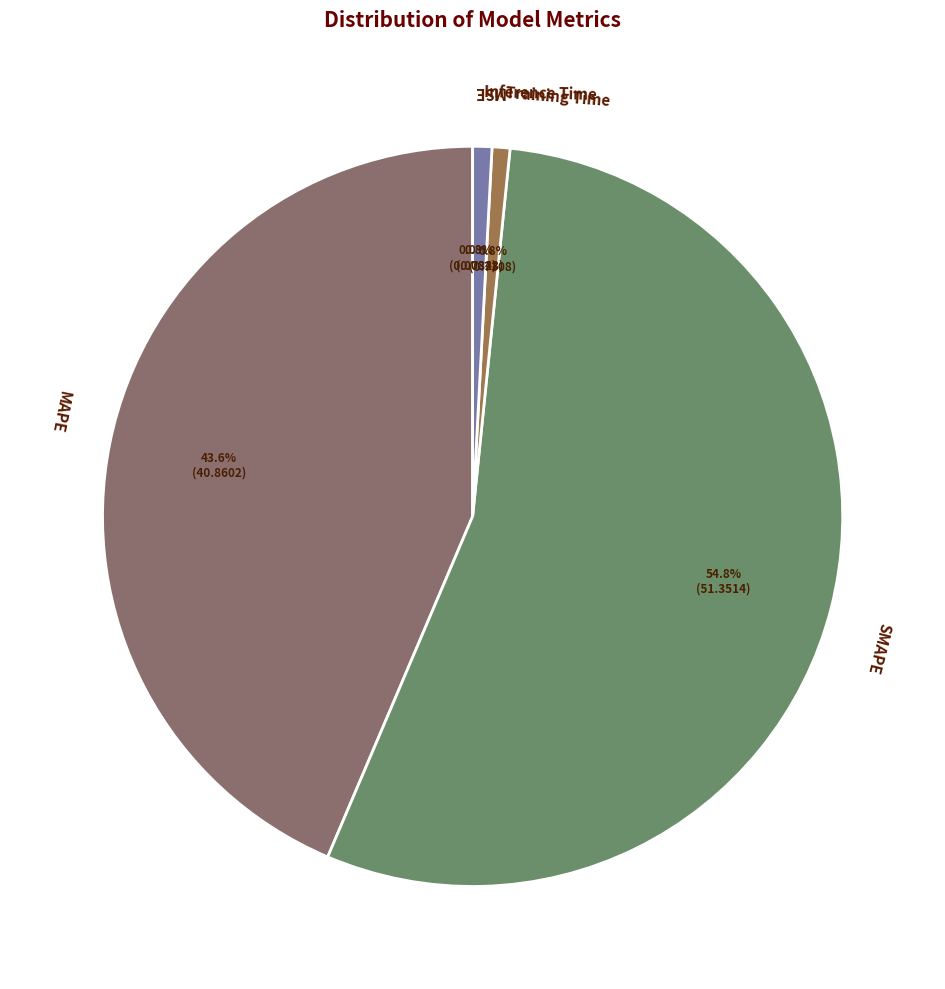

Which slice is the largest?

SMAPE